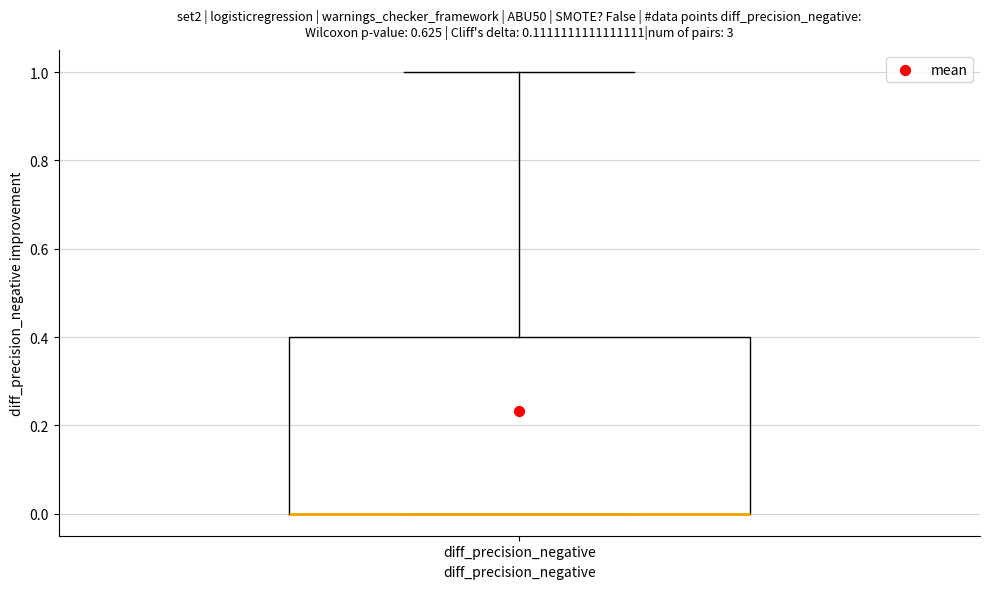

Read this box plot against the y-axis: the position of the median line, the range covered by the box, and the ends of both whiskers. The values are not printed on the chart, so give them approximately, as read against the axis.

median 0.0 (drawn on the box's lower edge), box 0.0 to 0.4, whiskers 0.0 to 1.0